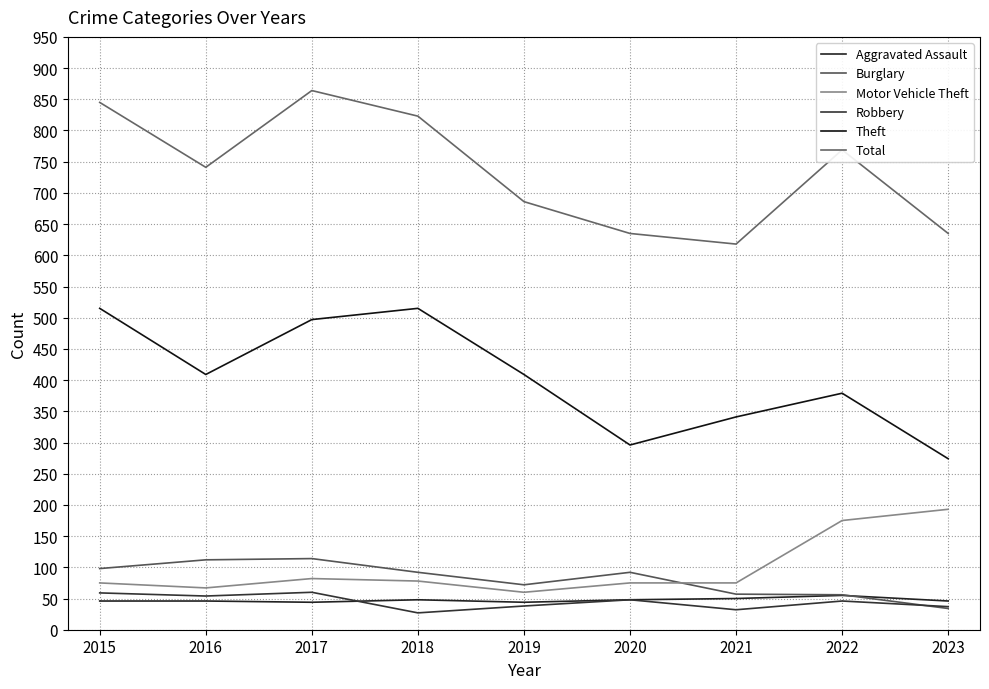

Count the Aggravated Assault values in the range 46 to 48.

5